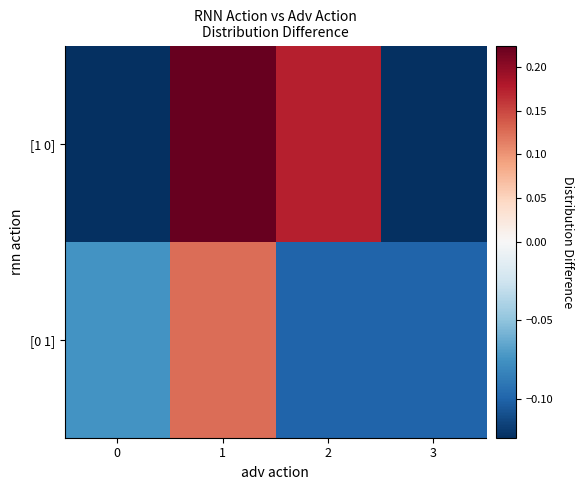

What is the spread (max minus min) of values at 0?

0.1